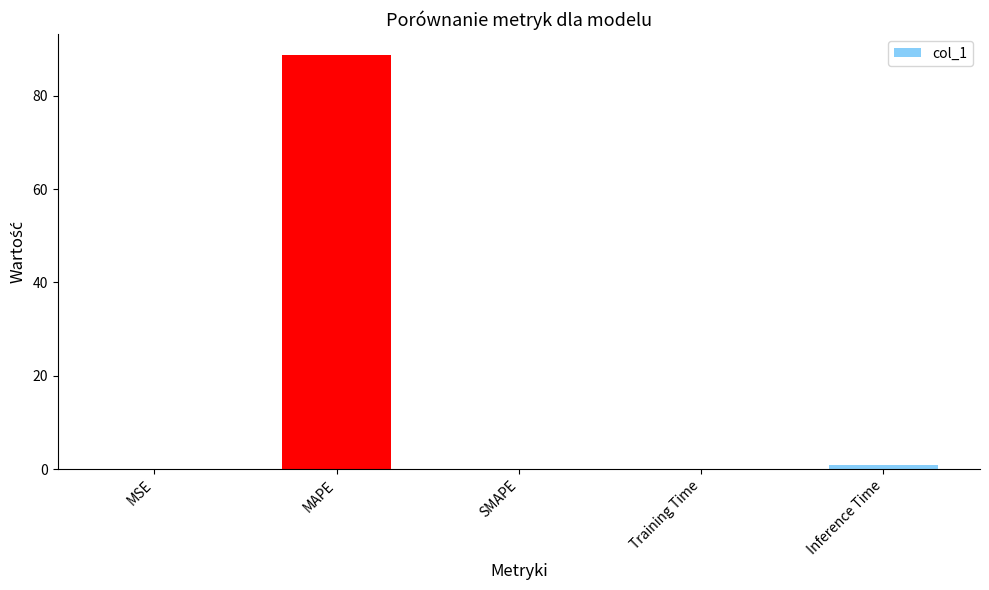

Are the bars horizontal?

No